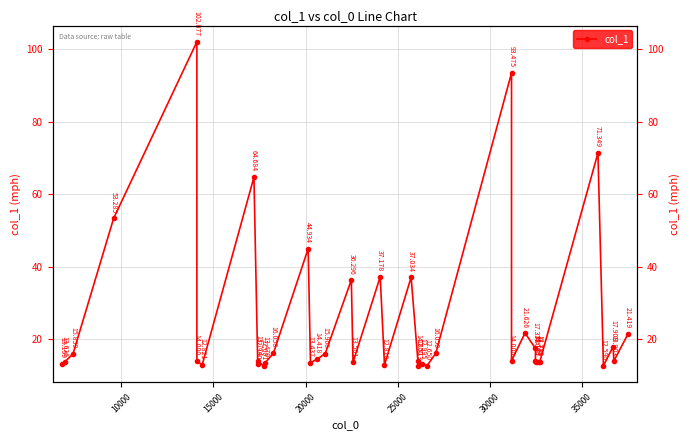

What is the minimum value shown in the chart?

12.5